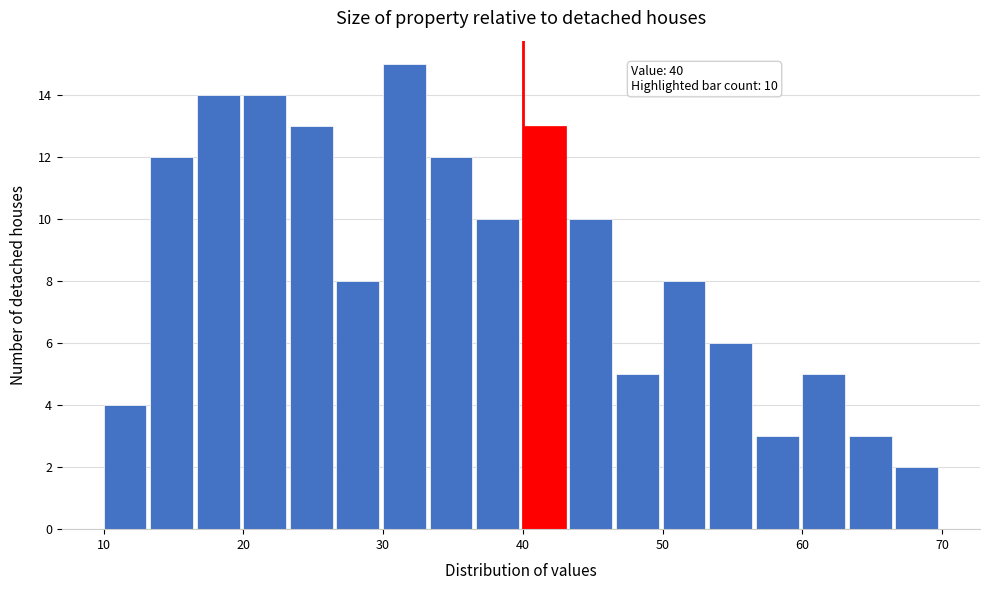

Read against the x-axis, roughly where is the centre of the tallest bar?

32